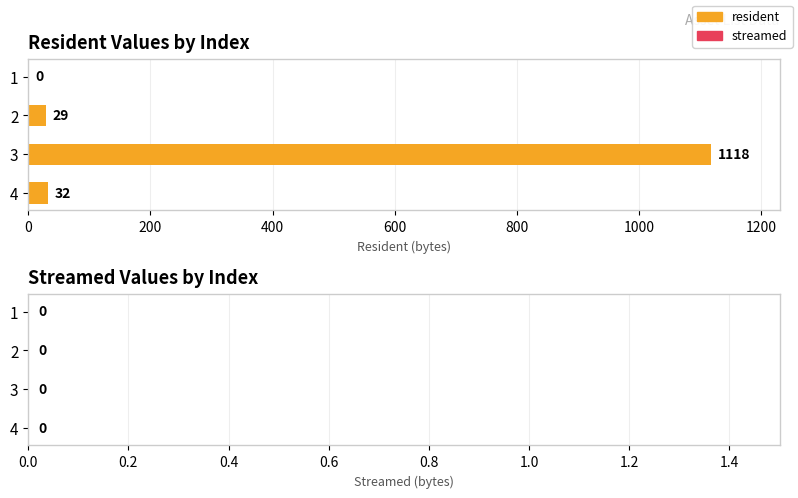

Reading top to bottom, transcribe all the data shown in this chart.

1=0	2=29	3=1118	4=32